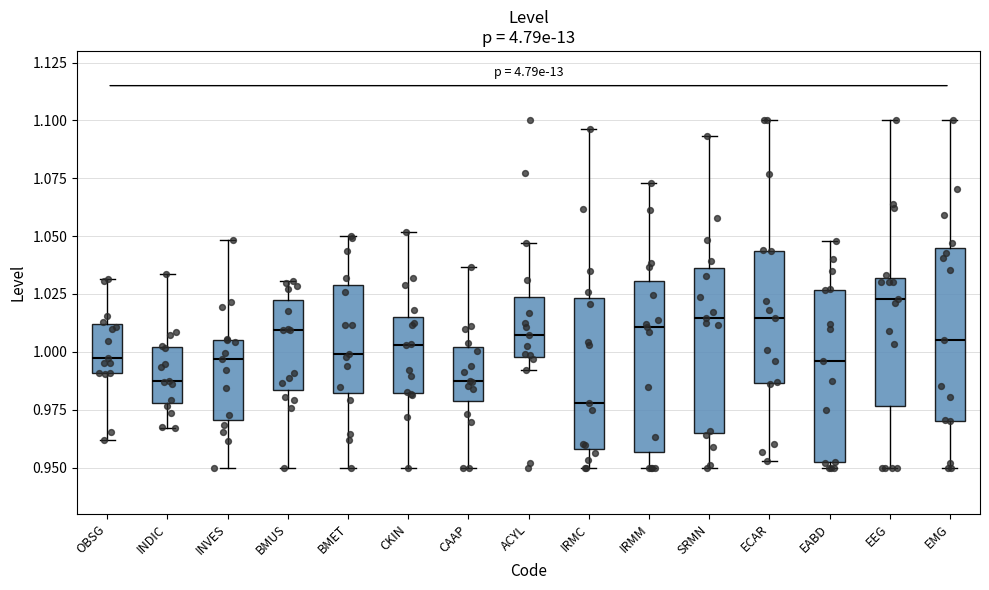

Where is the upper edge of the box for ACYL on the y-axis? The values are not printed on the chart, so give them approximately, as read against the axis.

1.025